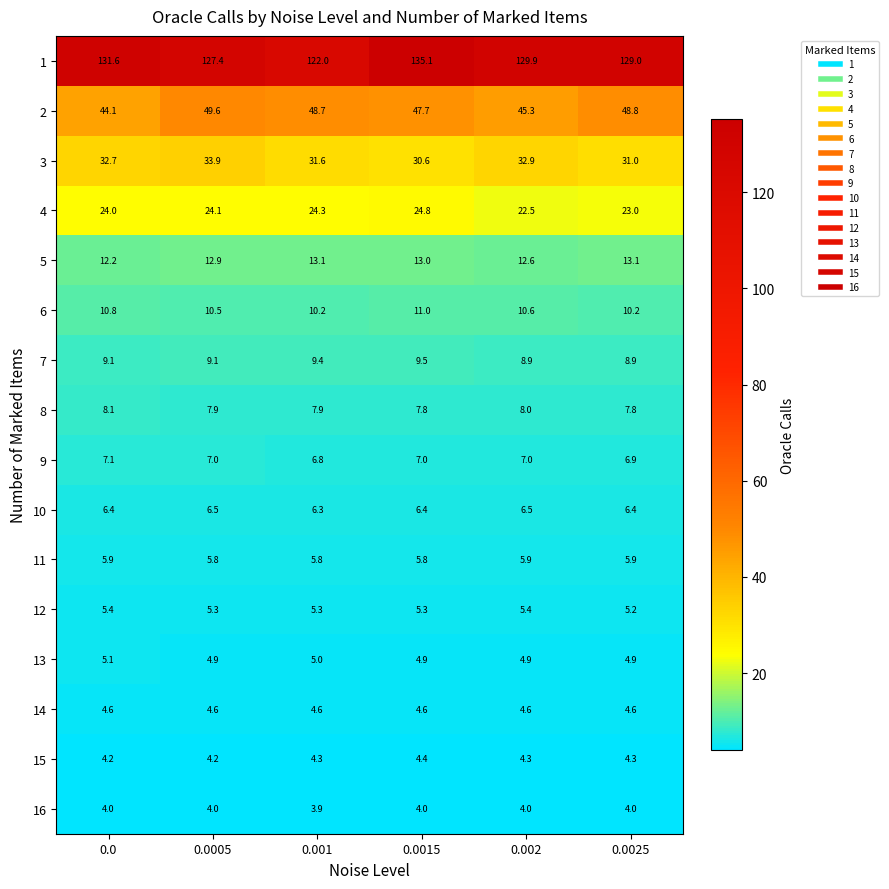

Rank the series at 0.0 from highest to lowest value.

1, 2, 3, 4, 5, 6, 7, 8, 9, 10, 11, 12, 13, 14, 15, 16